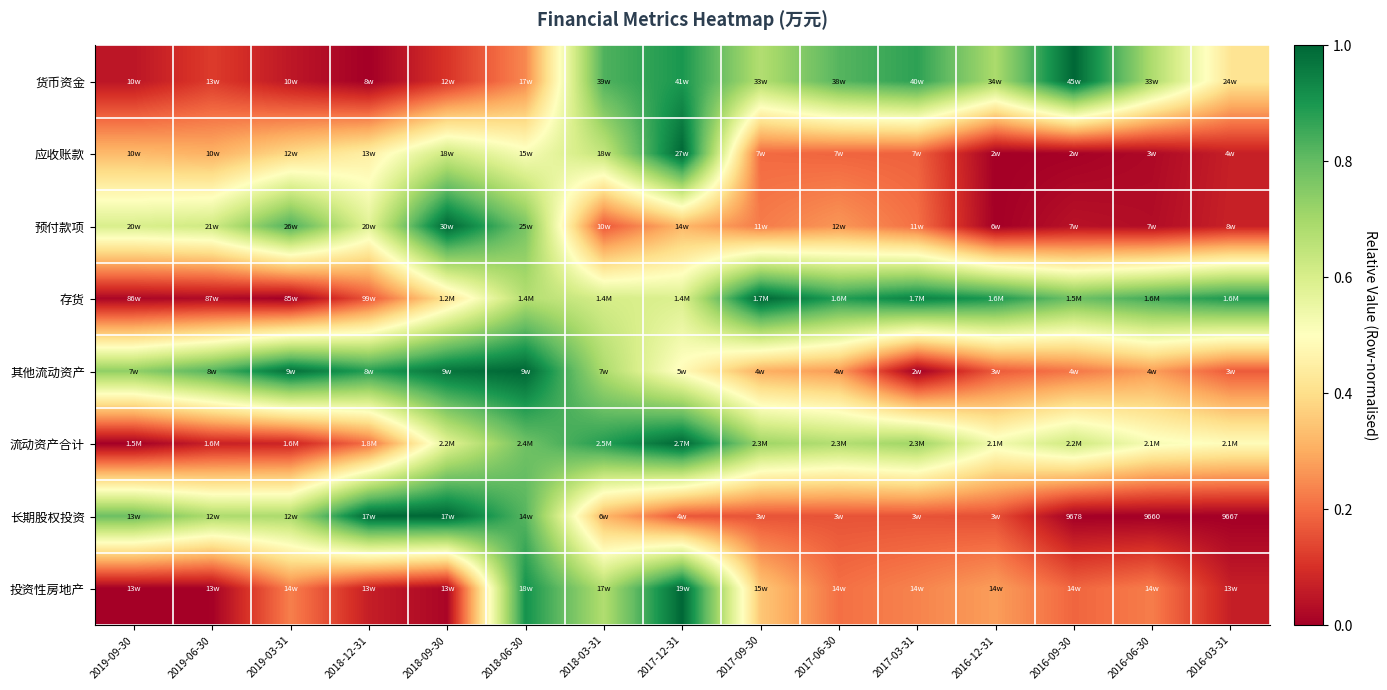

What is the highest value of the 预付款项 series?

1.0